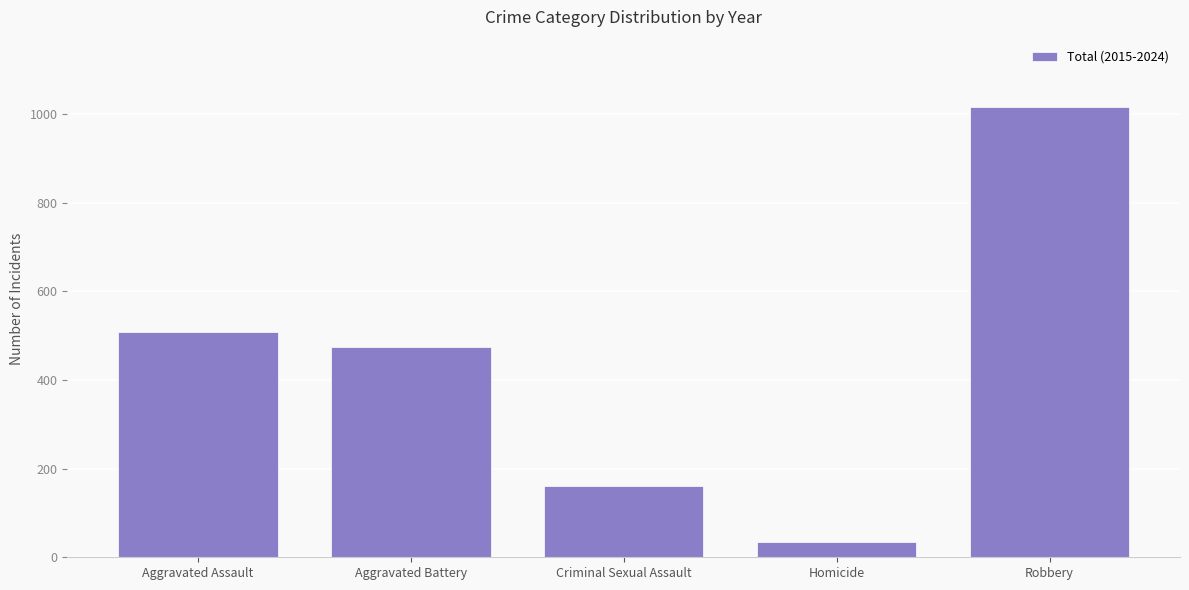

Count the number of data series in this chart.

1